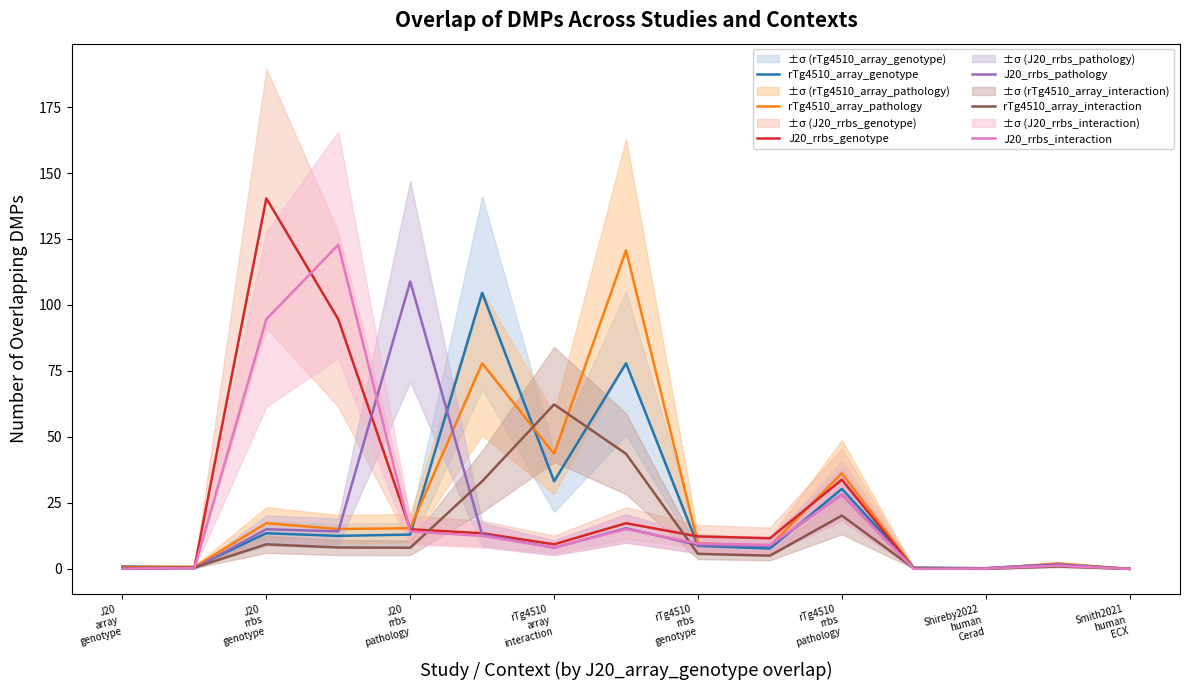

What is the difference between the maximum and minimum values in the rTg4510_array_interaction series?

62.3